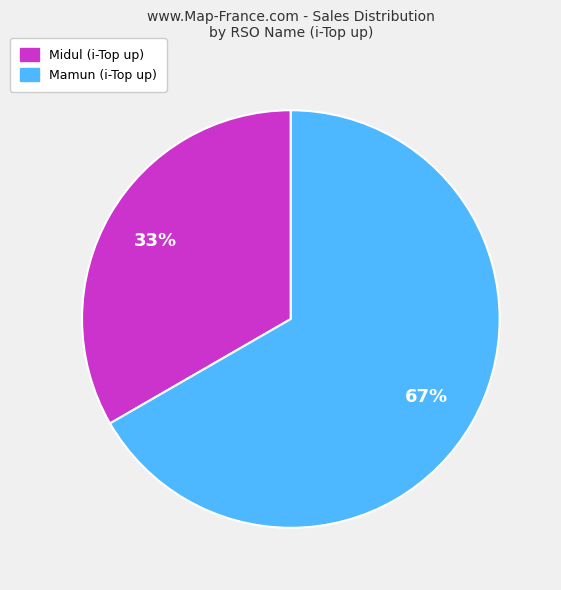

How many segments does this pie chart have?

2